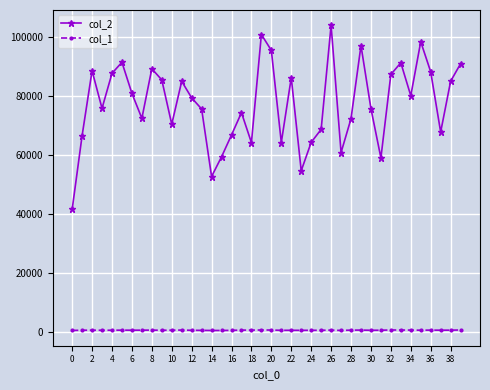

Does the chart have visible grid lines?

Yes